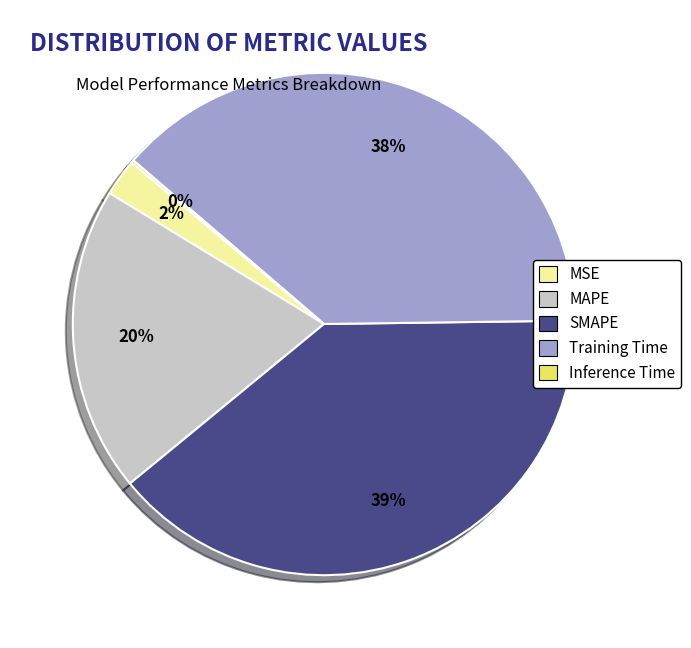

To the nearest percent, what is the average slice percentage?

20%